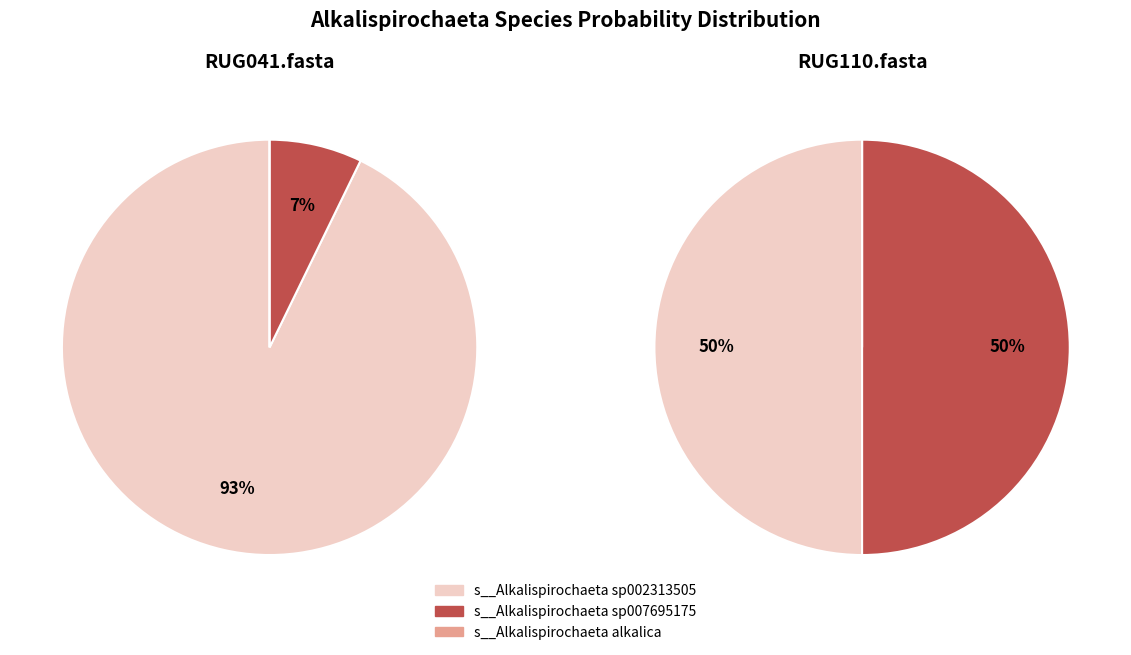

Which series has the largest range (max minus min)?

s__Alkalispirochaeta sp002313505